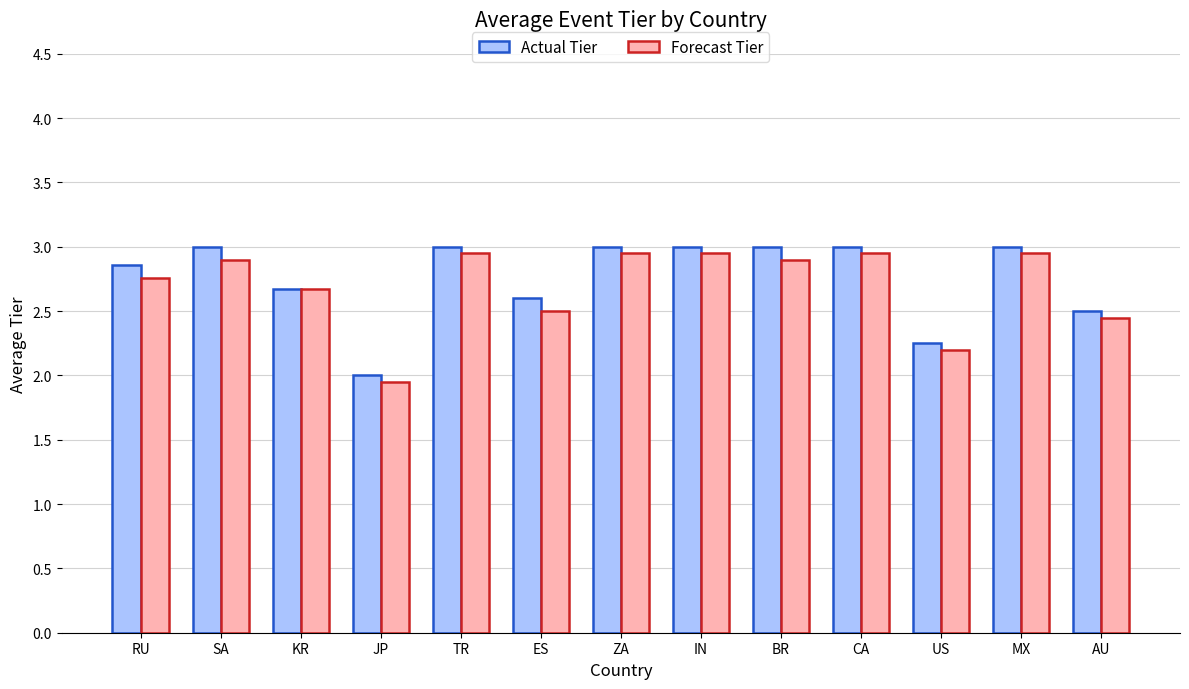

True or false: Forecast Tier has a value of 1.9 at ZA.

False